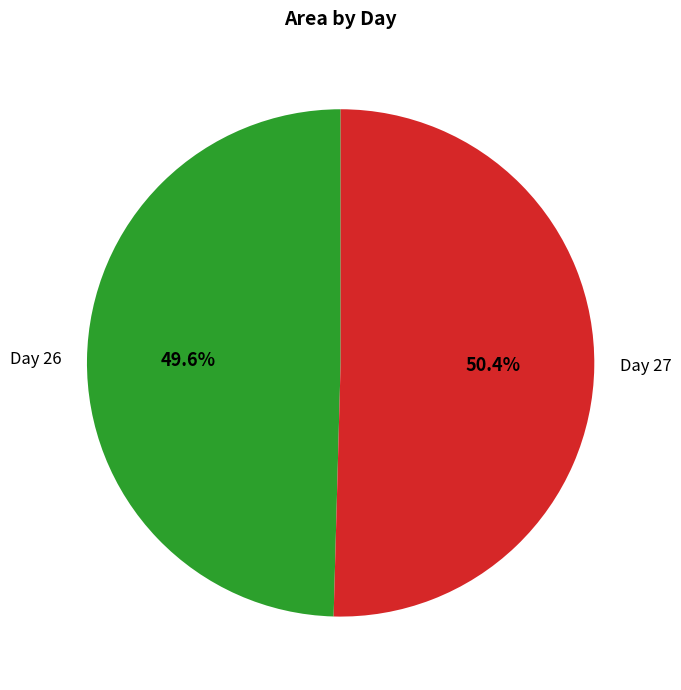

What is the largest slice in the pie chart?

Day 27